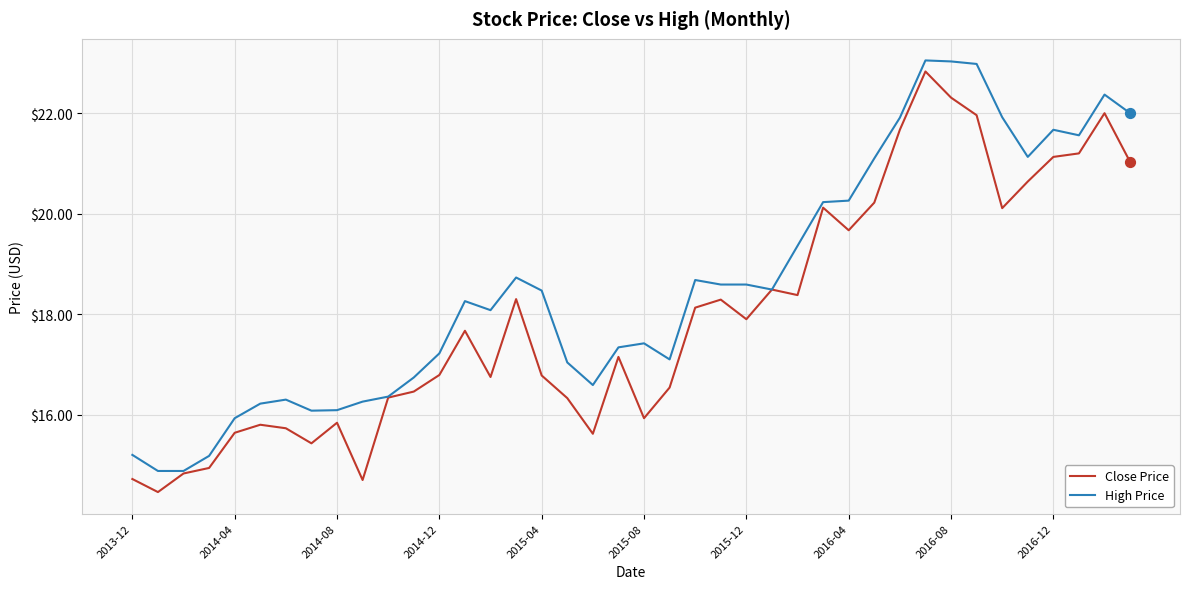

Rank the series by their average value, from lowest to highest.

Close Price, High Price